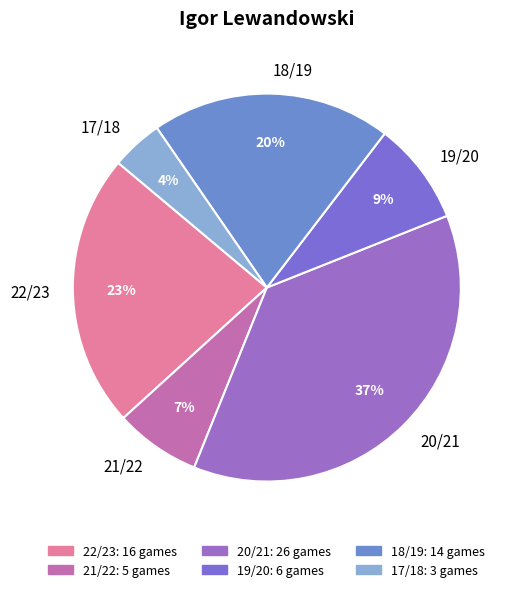

Rank the categories by value from lowest to highest.

17/18, 21/22, 19/20, 18/19, 22/23, 20/21